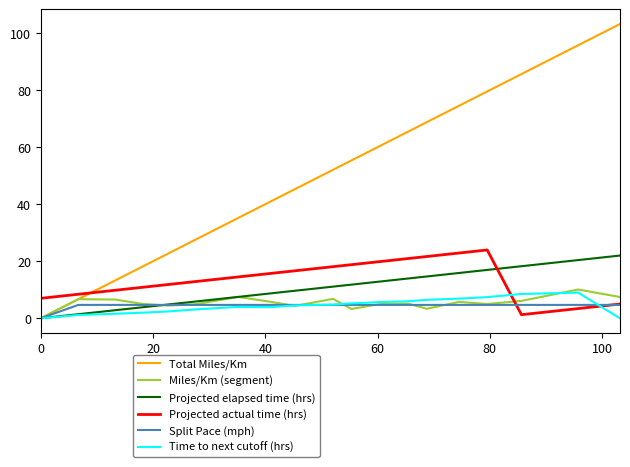

How many intersections are there between Total Miles/Km and Projected actual time (hrs)?

1